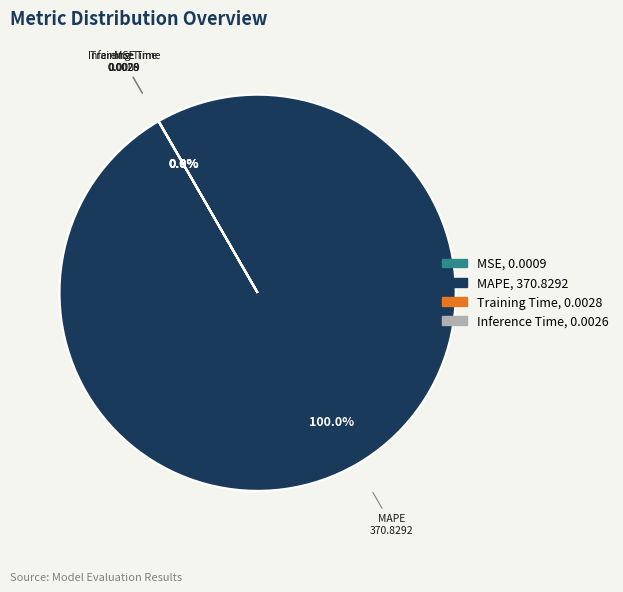

Is it true that MSE is 1% of the pie?

False